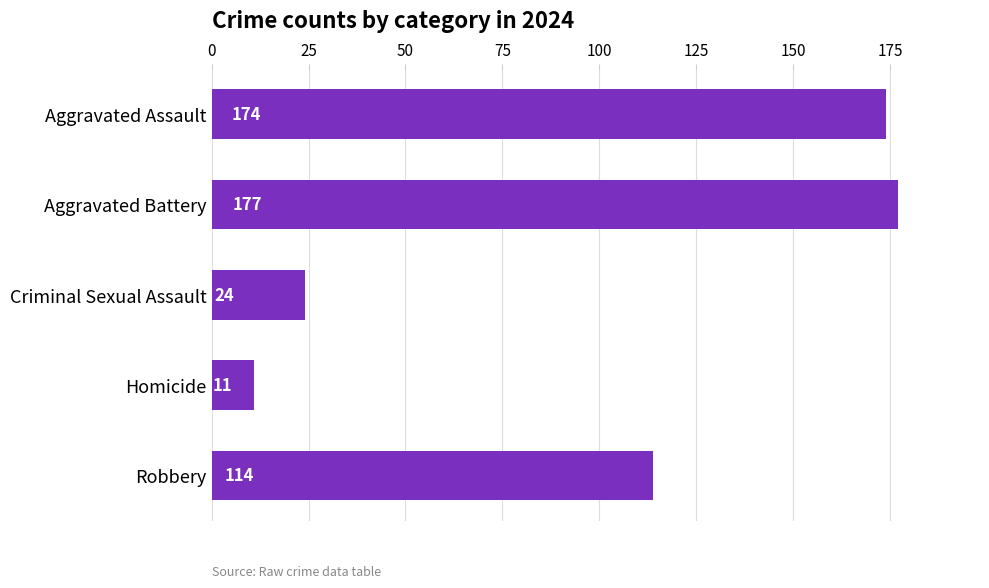

At which label is the value closest to 94?

Robbery